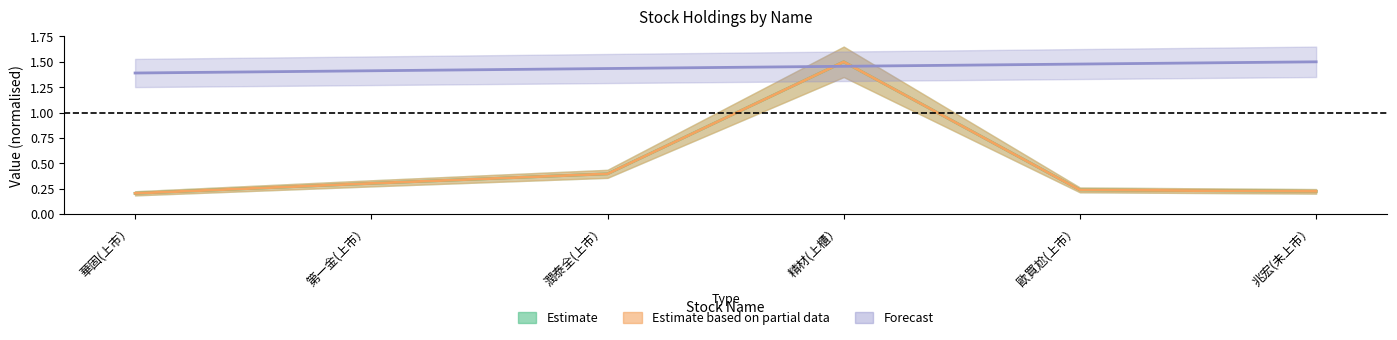

In quantity, how many points are higher than both neighbors (excluding endpoints)?

1